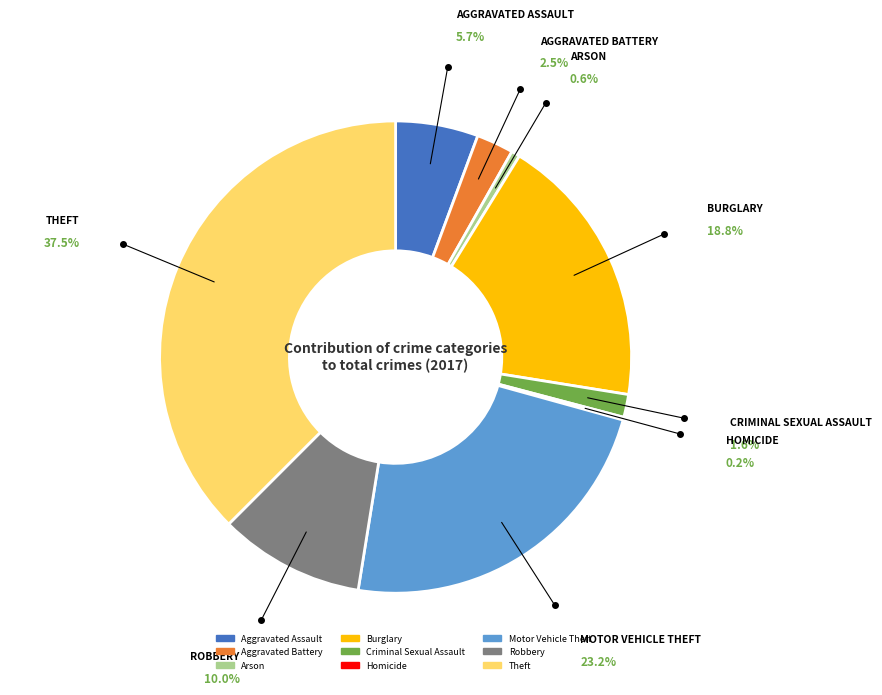

The Motor Vehicle Theft slice represents 33% of the pie. True or false?

False